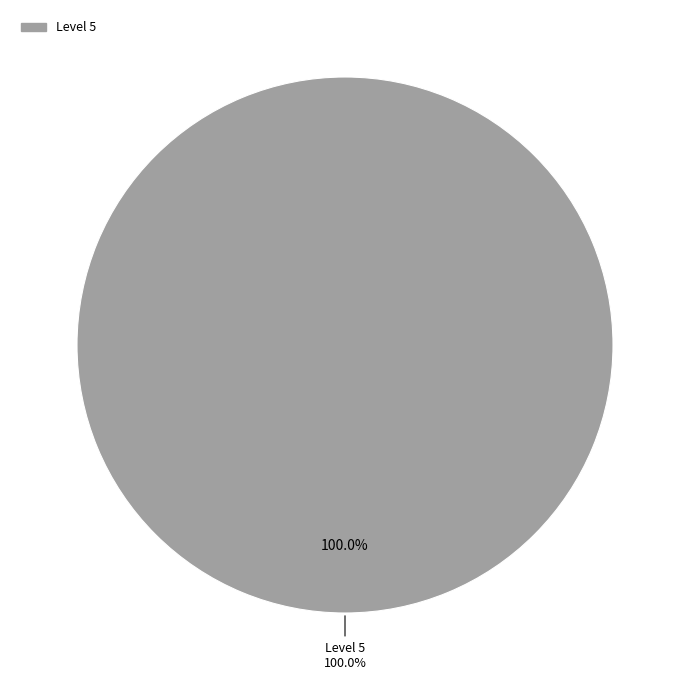

The 4 slice represents 0% of the pie. True or false?

True